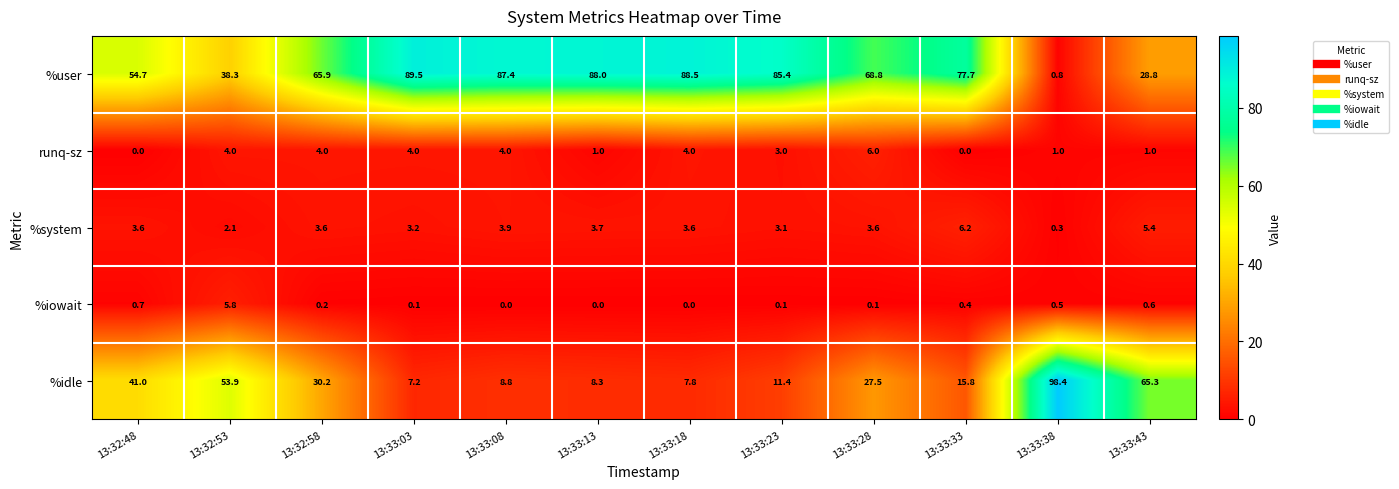

How many data points in %user are above 77?

6